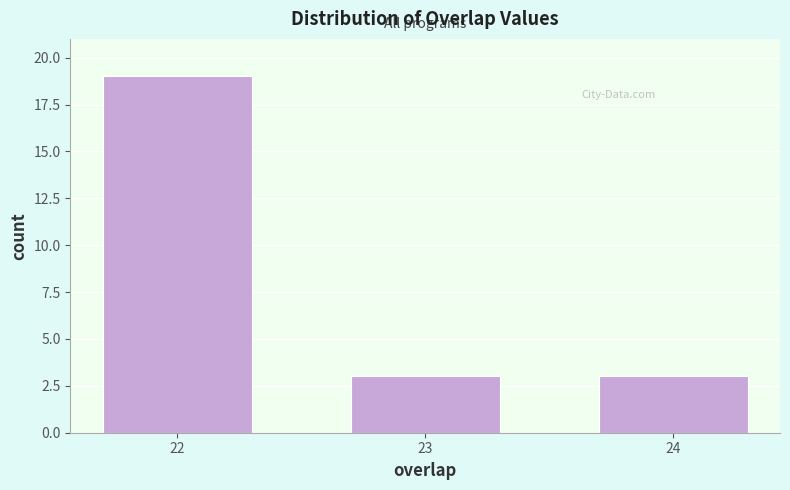

Reading left to right, what are all the values shown in this chart?

19	3	3